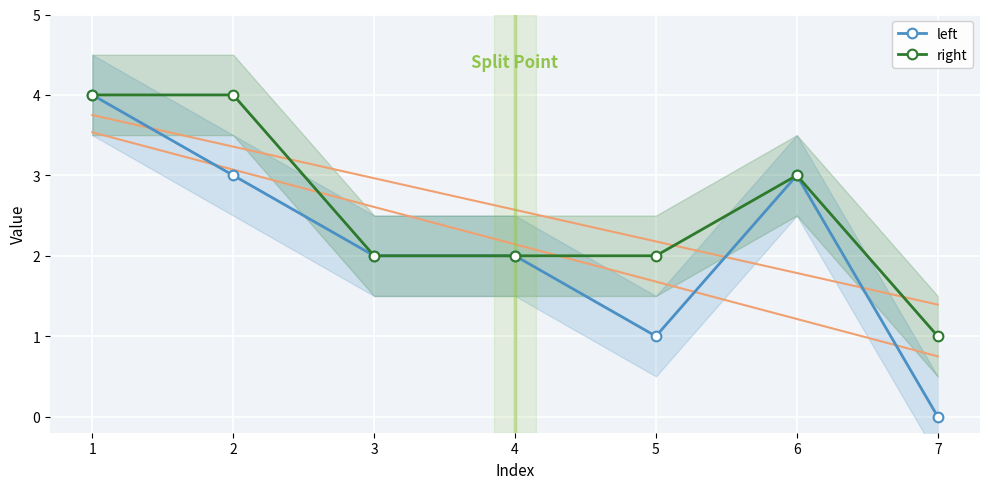

List the labels in order of left value, smallest first.

7, 5, 3, 4, 2, 6, 1